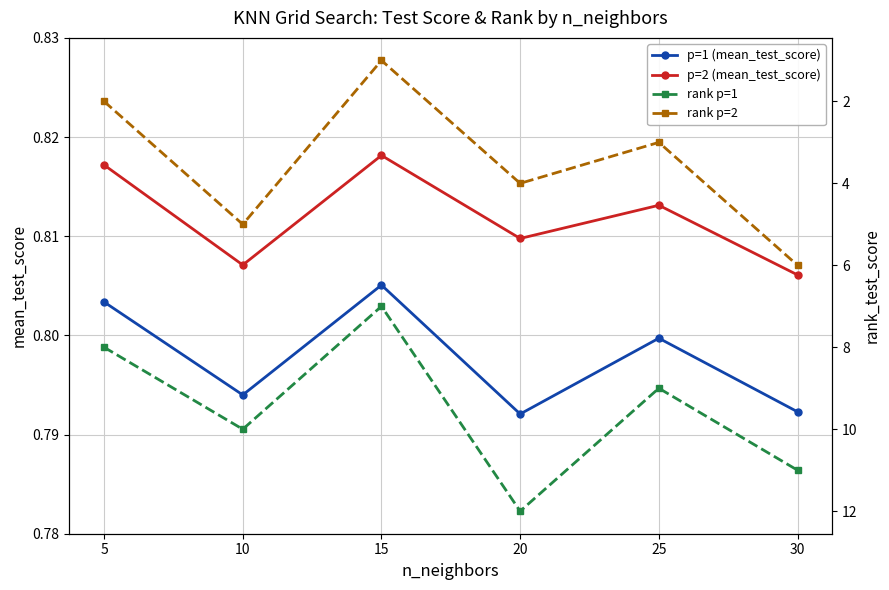

What is the average value of the p=2 (mean_test_score) series?

0.8